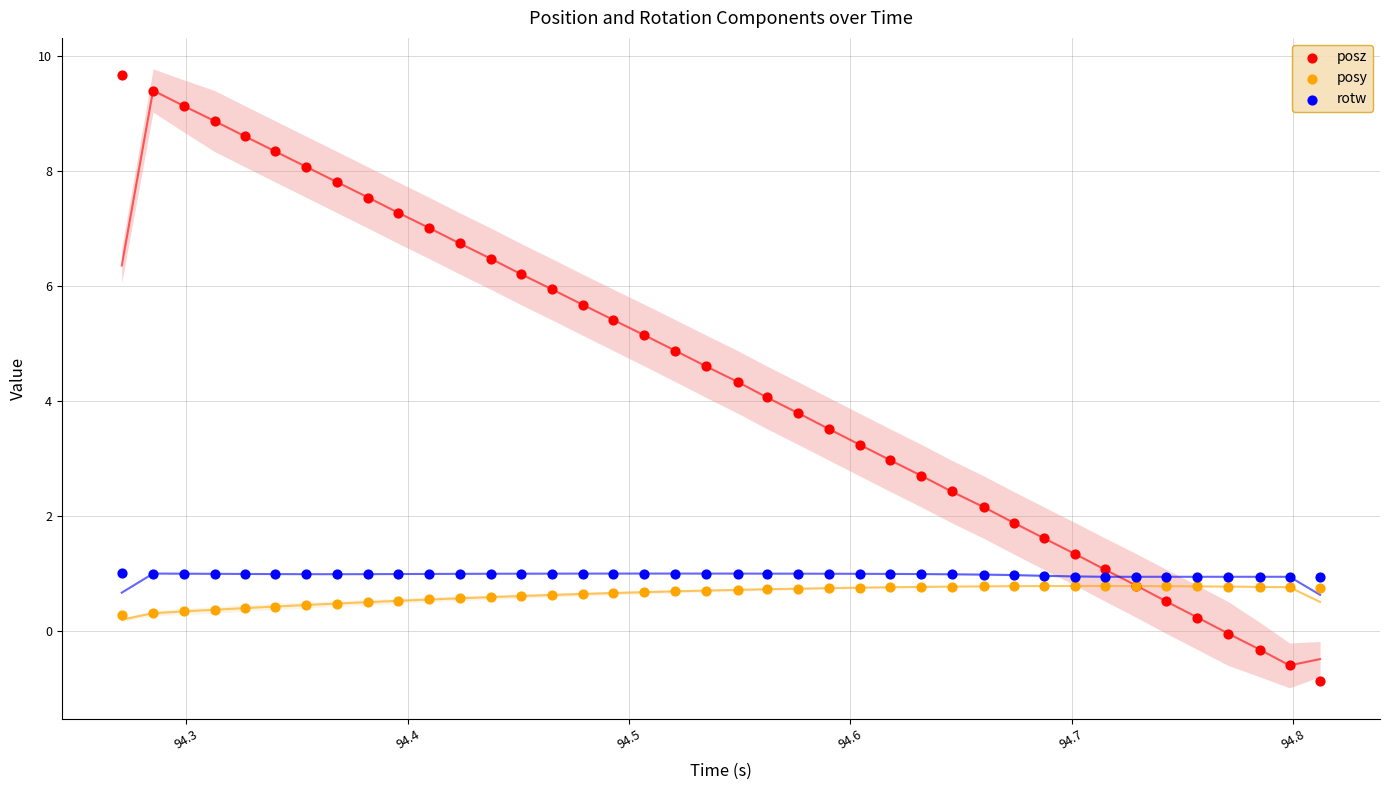

What is the X range (max minus min) for the scatter plot?

0.5